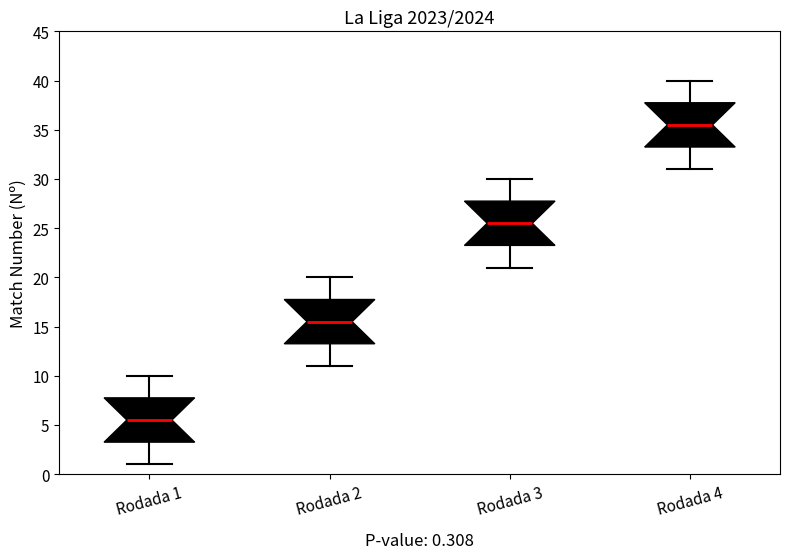

Which box's median line is the lowest?

Rodada 1